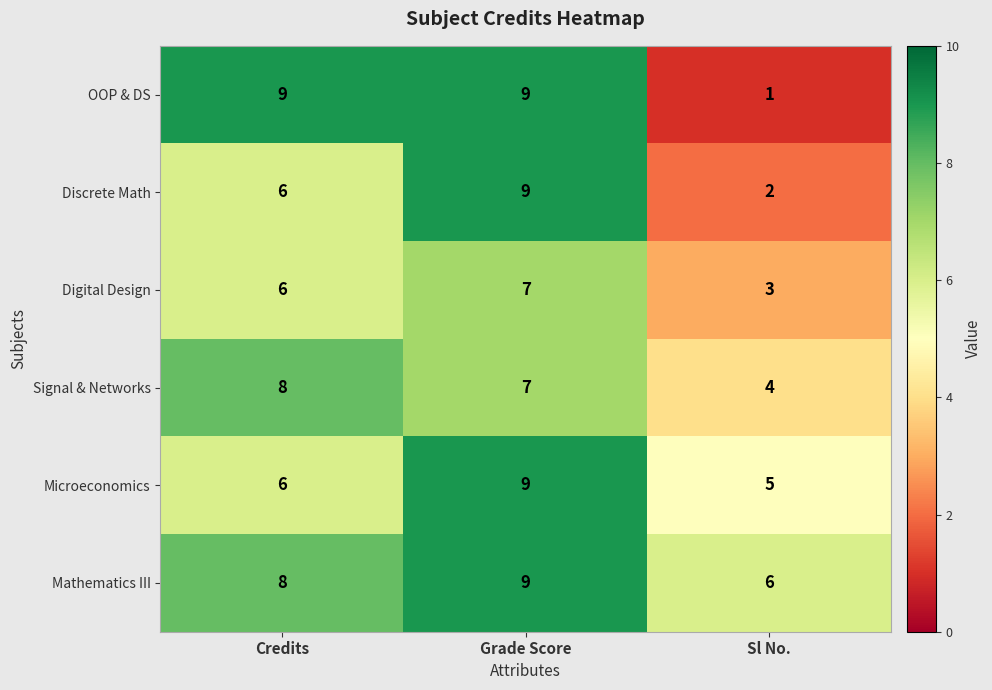

Which series has the largest total across all categories?

Mathematics III